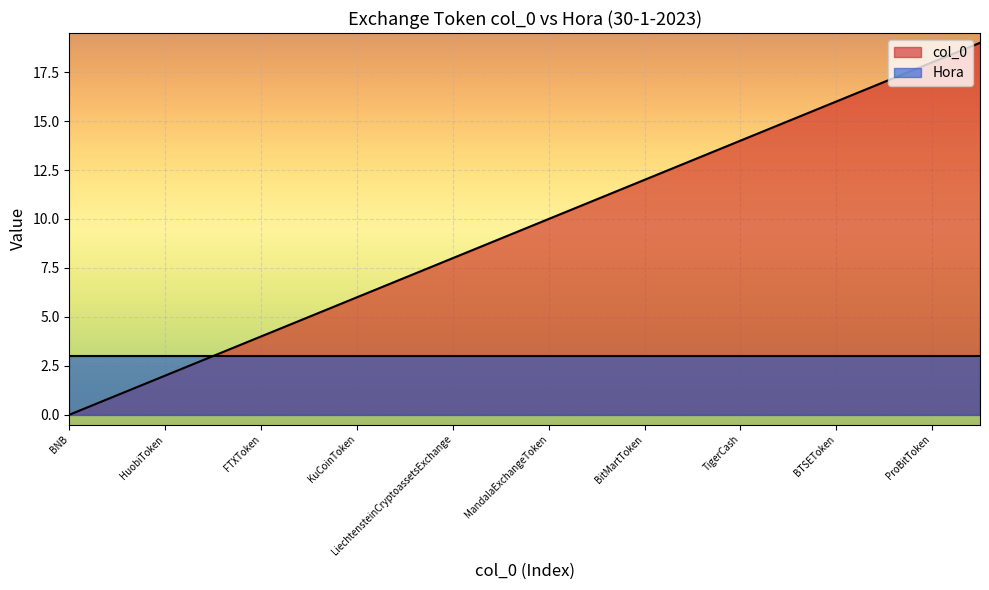

Which series has the largest total across all categories?

col_0